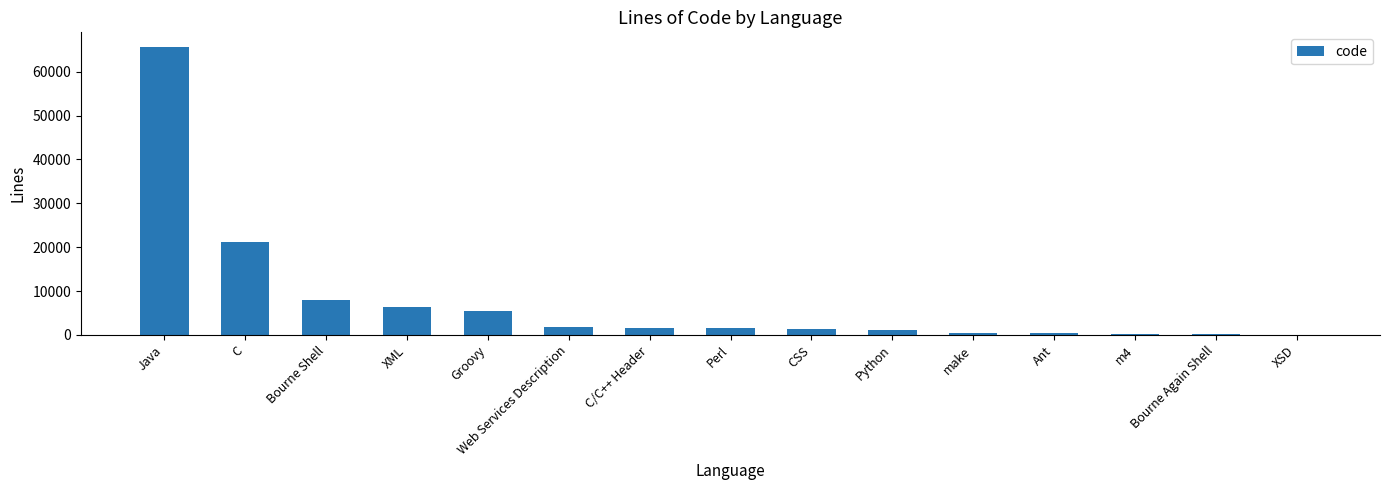

The chart shows a value of 2026 at Bourne Shell. True or false?

False